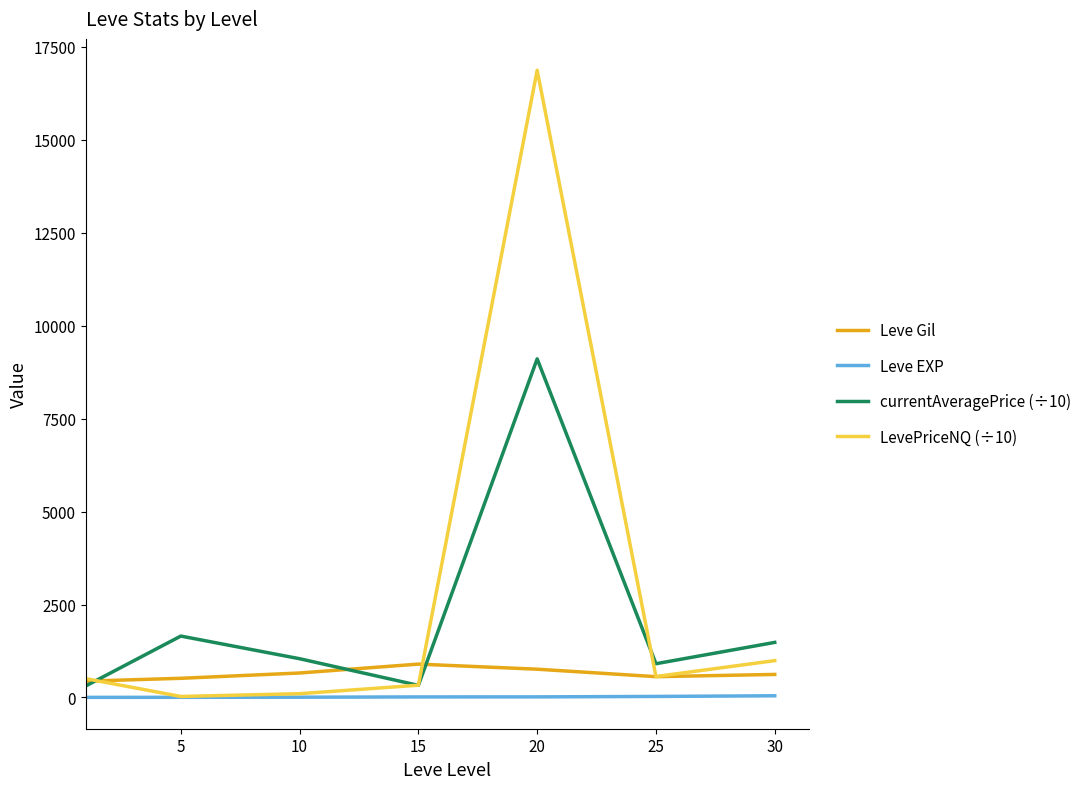

What is the greatest value displayed?

16873.9